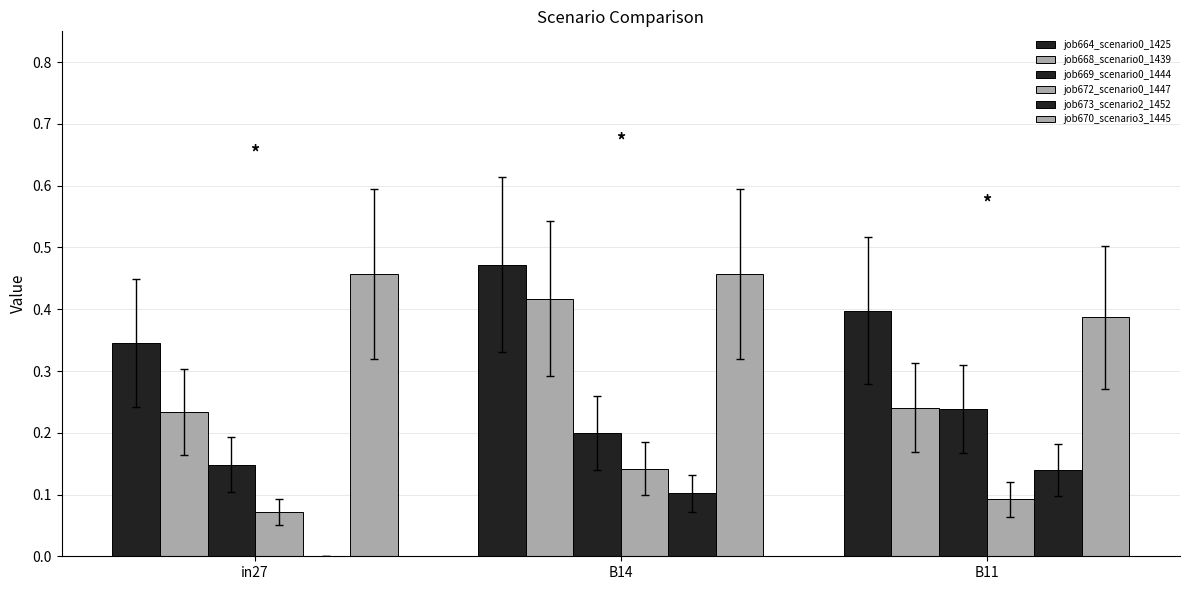

What is the difference between the highest and lowest values at B11?

0.3